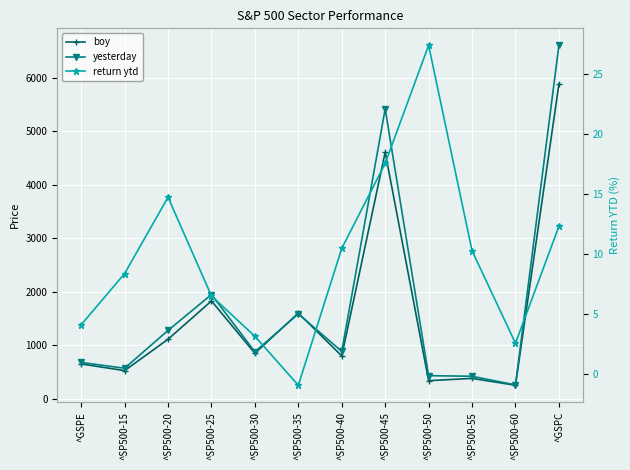

Count the number of data series in this chart.

3